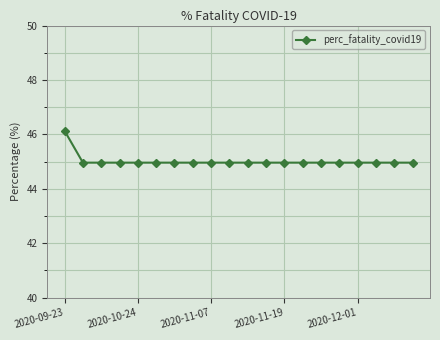

What is the sum of all values?

900.4